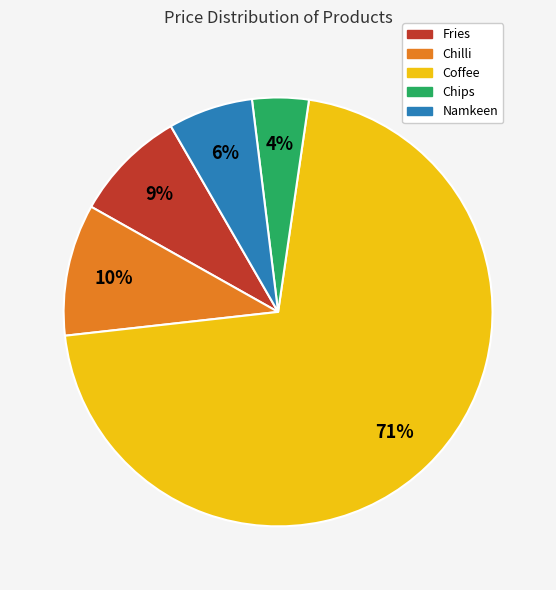

Between Chilli and Chips, which is larger?

Chilli